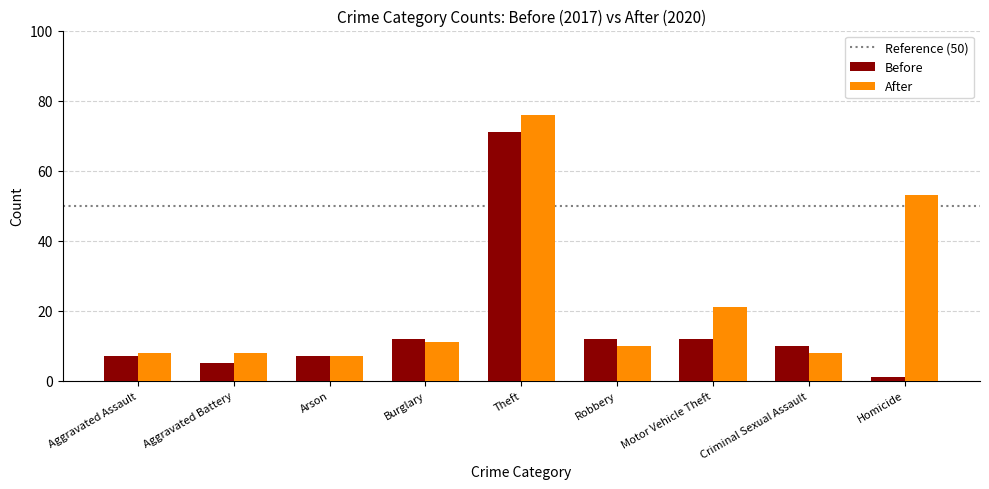

Count the number of categories in the chart.

9